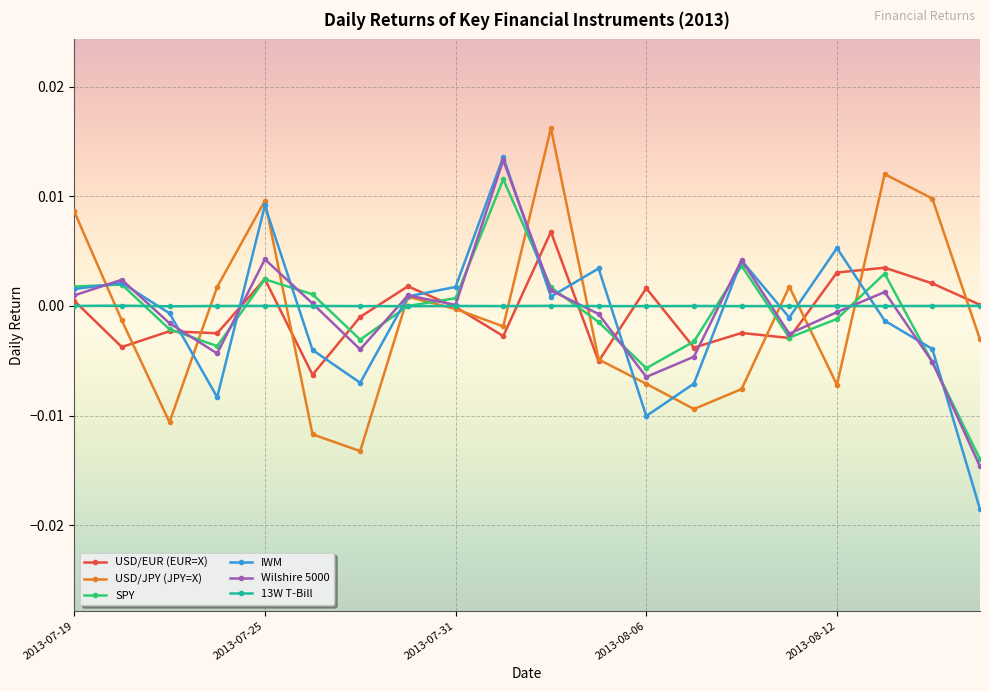

Which series ends up on top after the final intersection of USD/JPY (JPY=X) and SPY?

USD/JPY (JPY=X)